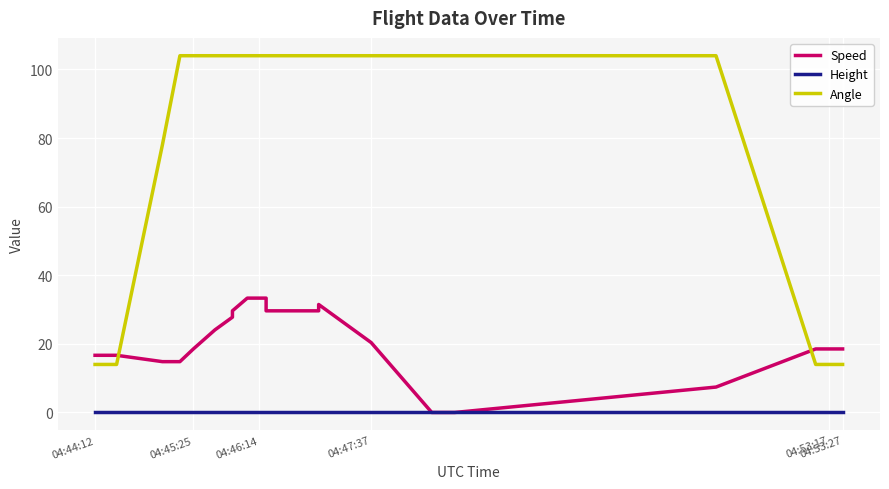

The value of Height at 04:47:37 is 0.0. True or false?

True